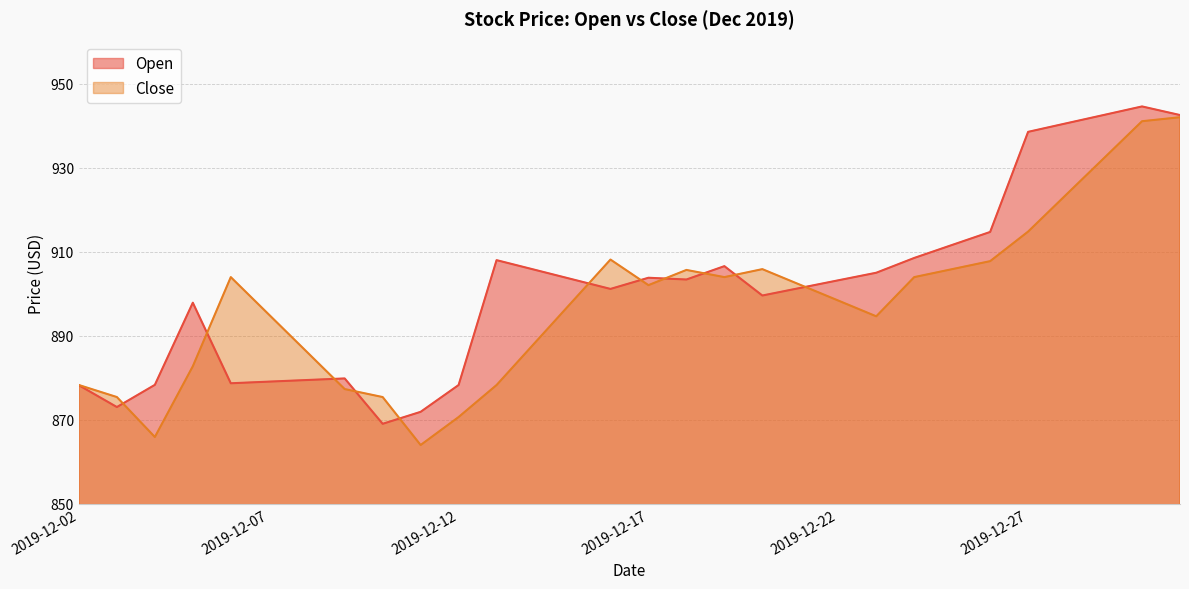

What is the sum of the Open values at 2019-12-05 and 2019-12-09?

1777.7